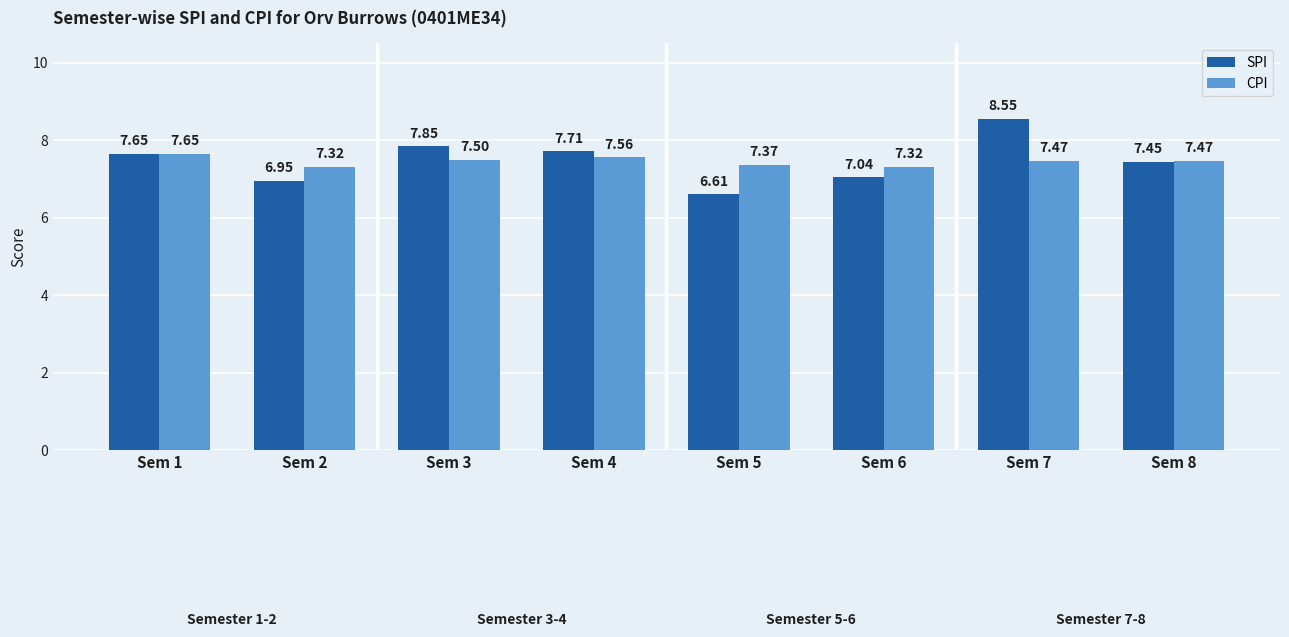

List the series in order of their peak value, lowest first.

CPI, SPI